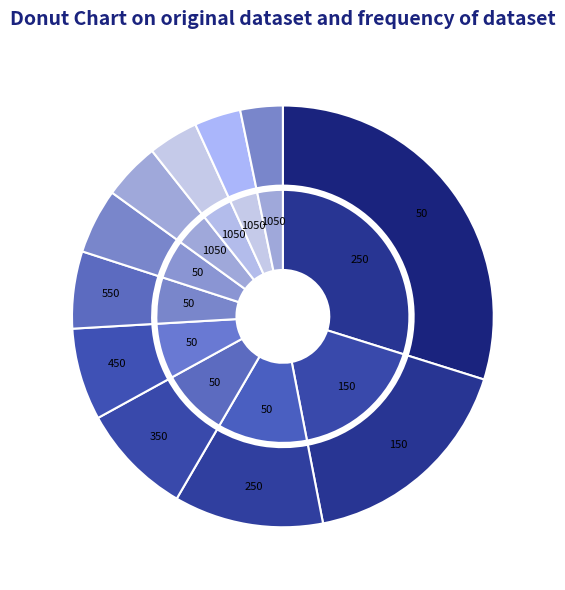

Which category has the smallest portion of the pie?

1050